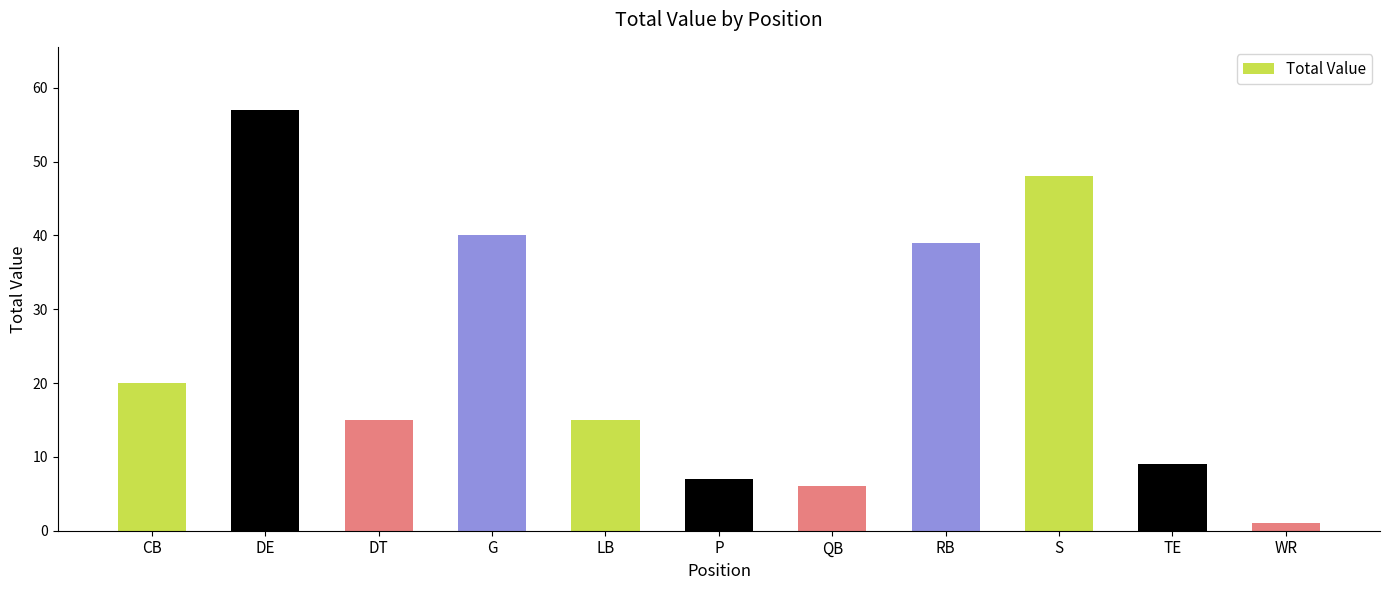

Reading left to right, transcribe all the data shown in this chart.

CB=20	DE=57	DT=15	G=40	LB=15	P=7	QB=6	RB=39	S=48	TE=9	WR=1